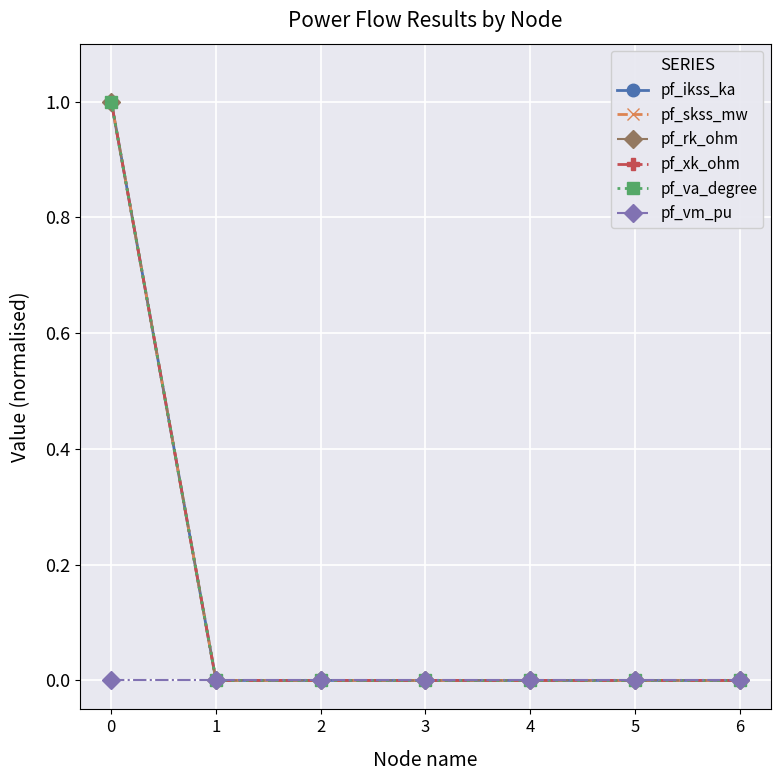

The pf_ikss_ka series shows 0 at 4. True or false?

True